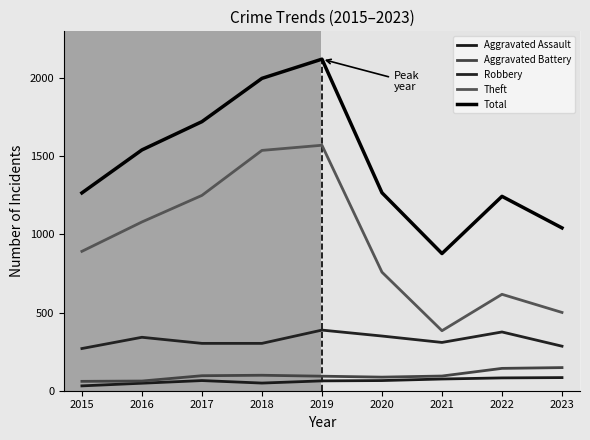

What is the difference between the second highest and second lowest values in the Aggravated Battery series?

81